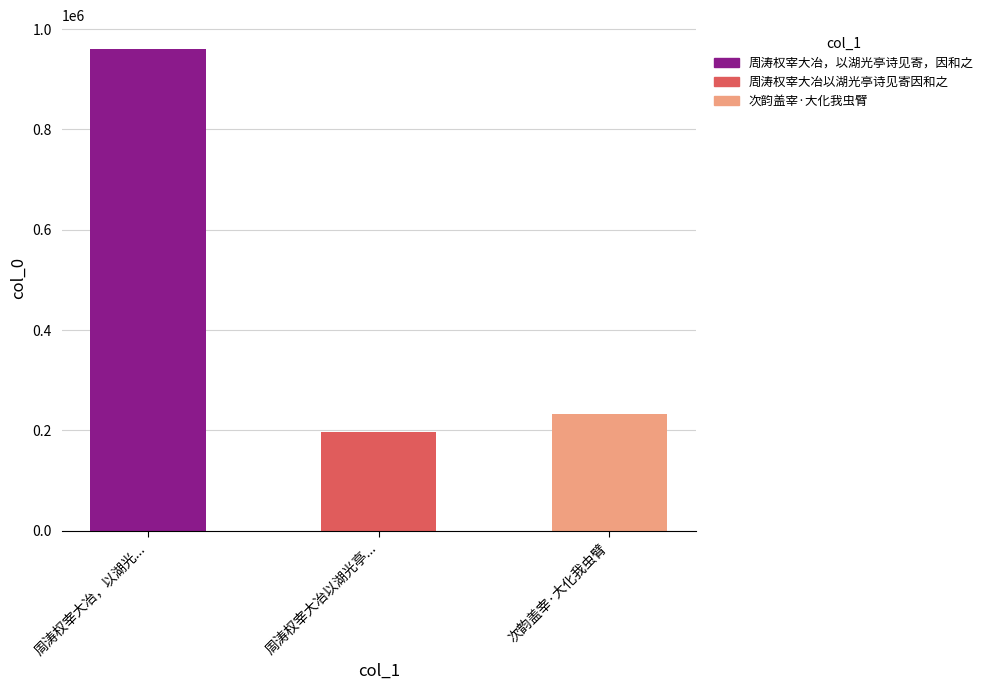

What is the approximate value at 次韵盖宰·大化我虫臂?

233691